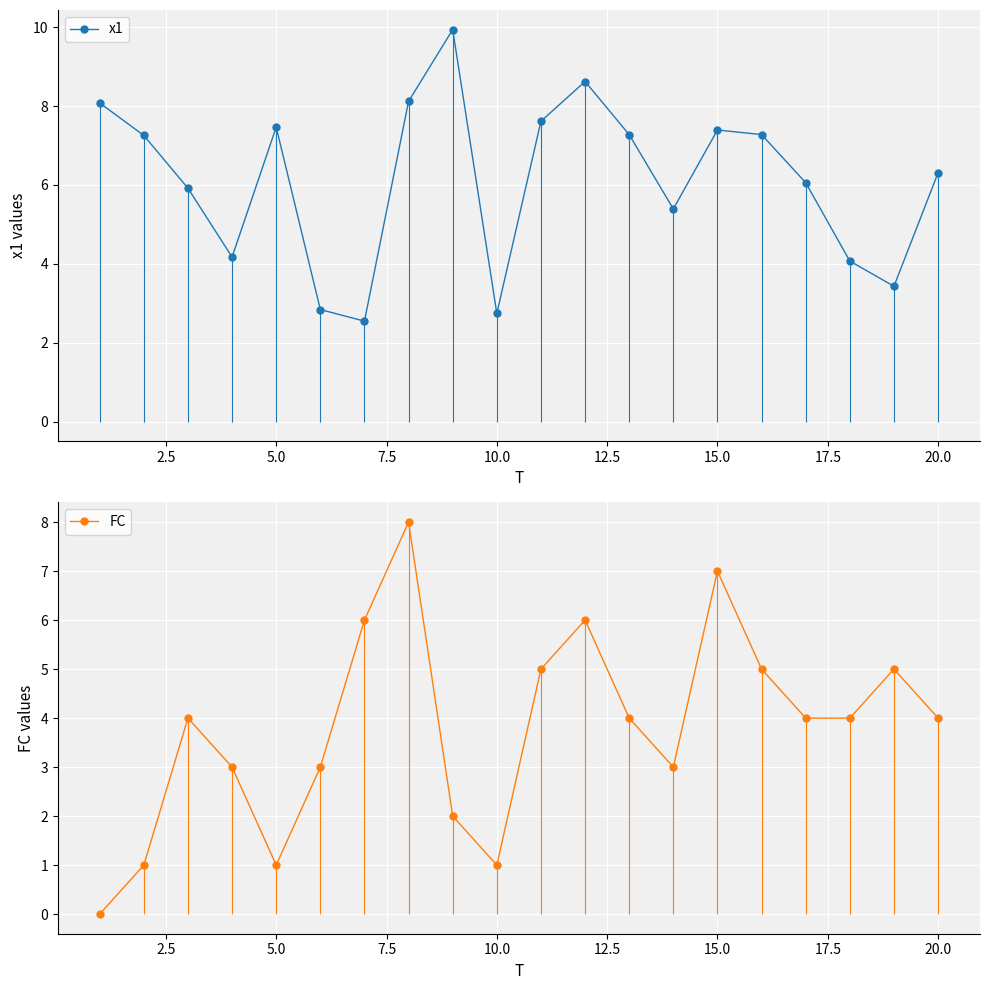

What is the lowest value of the x1 series?

2.5